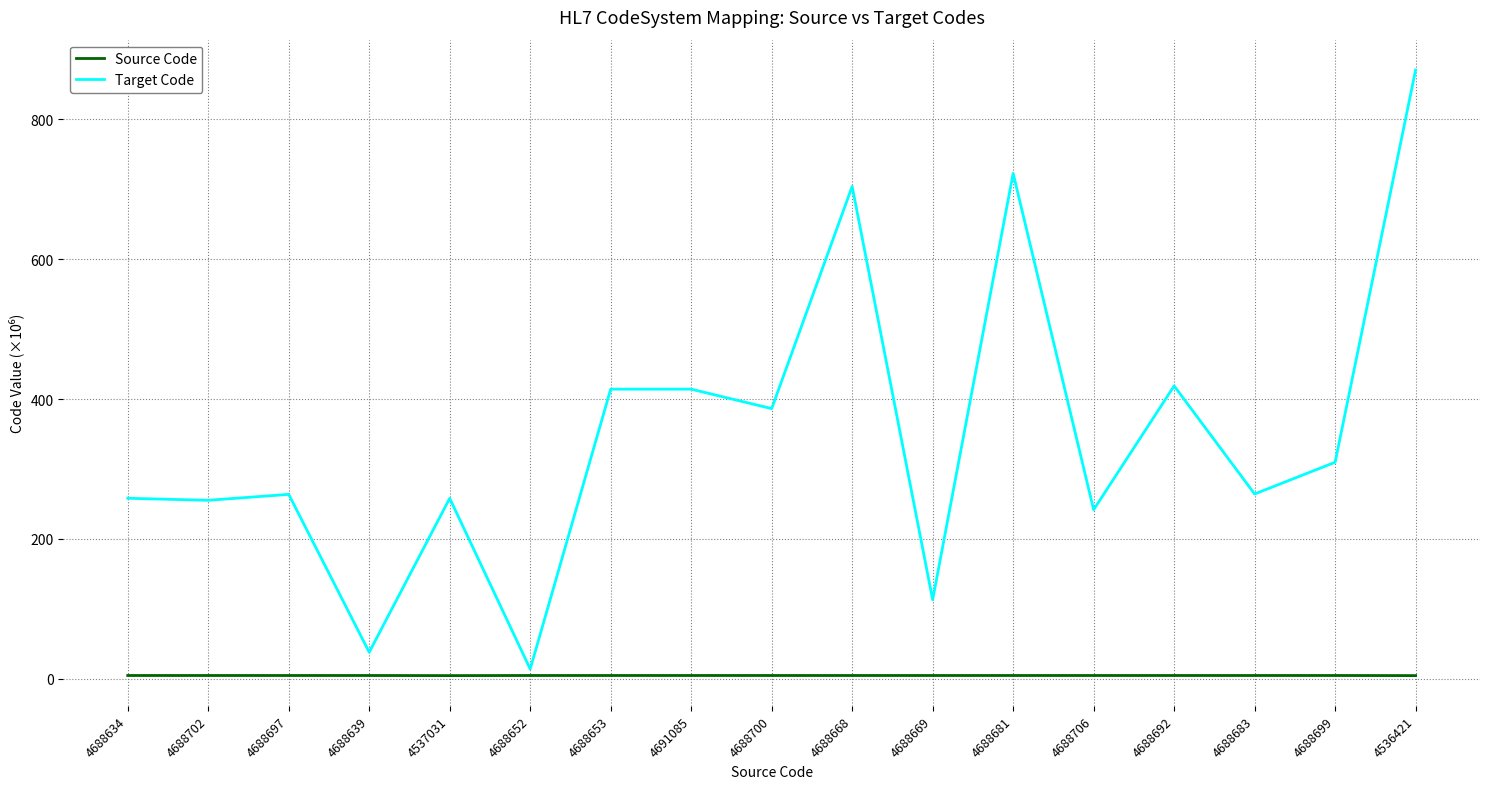

True or false: Target Code has a value of 100.8 at 4688653.

False